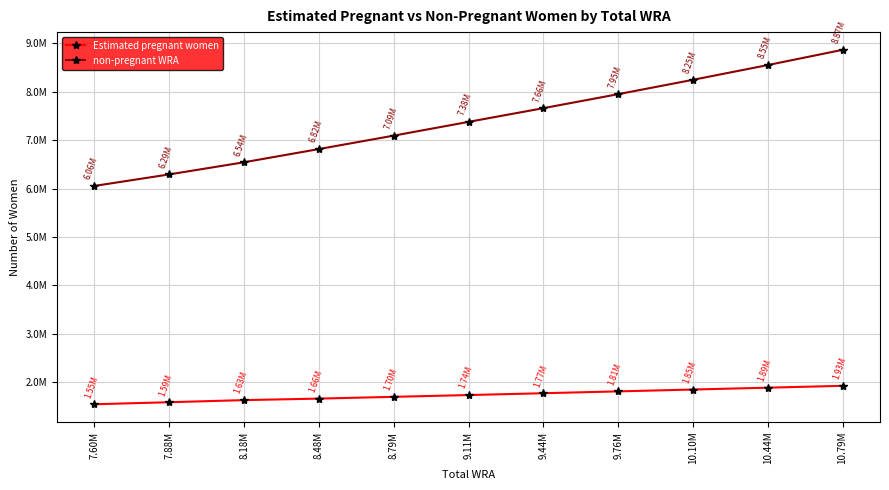

What are all the series names shown in the legend?

Estimated pregnant women, non-pregnant WRA